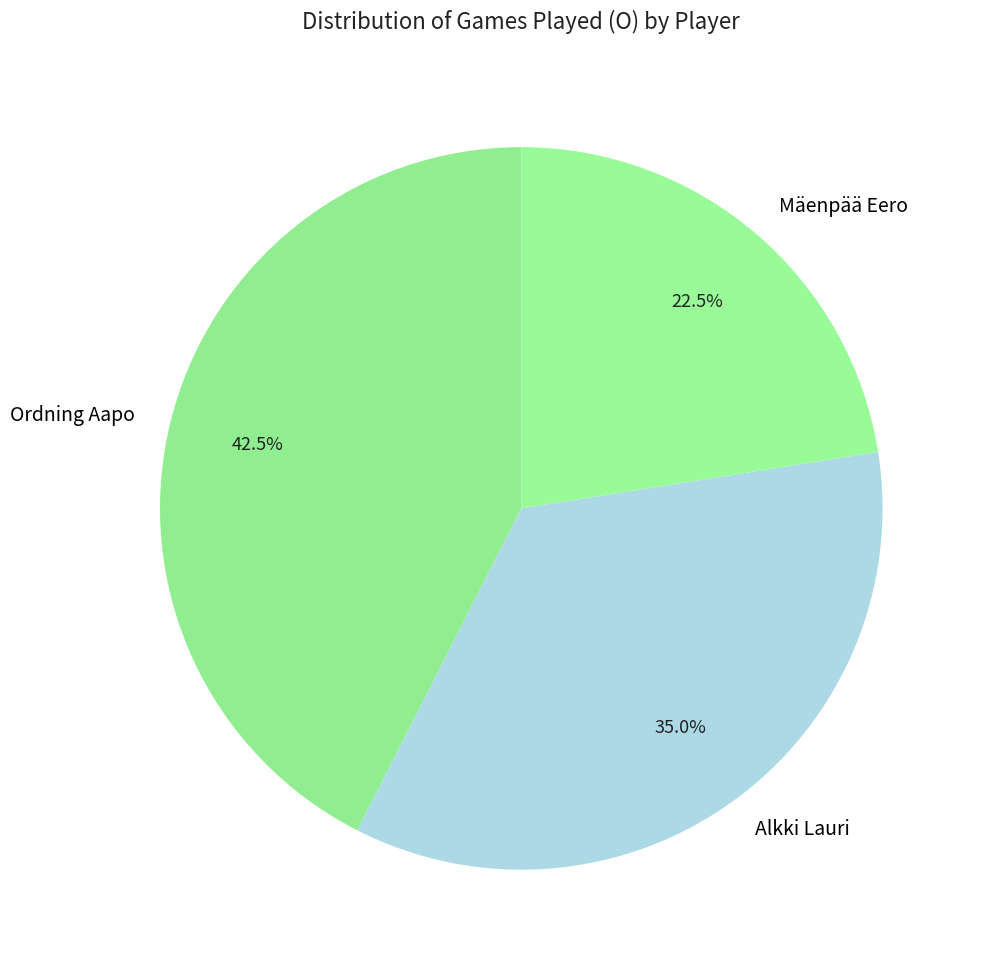

Rank the categories by value from lowest to highest.

Mäenpää Eero, Alkki Lauri, Ordning Aapo